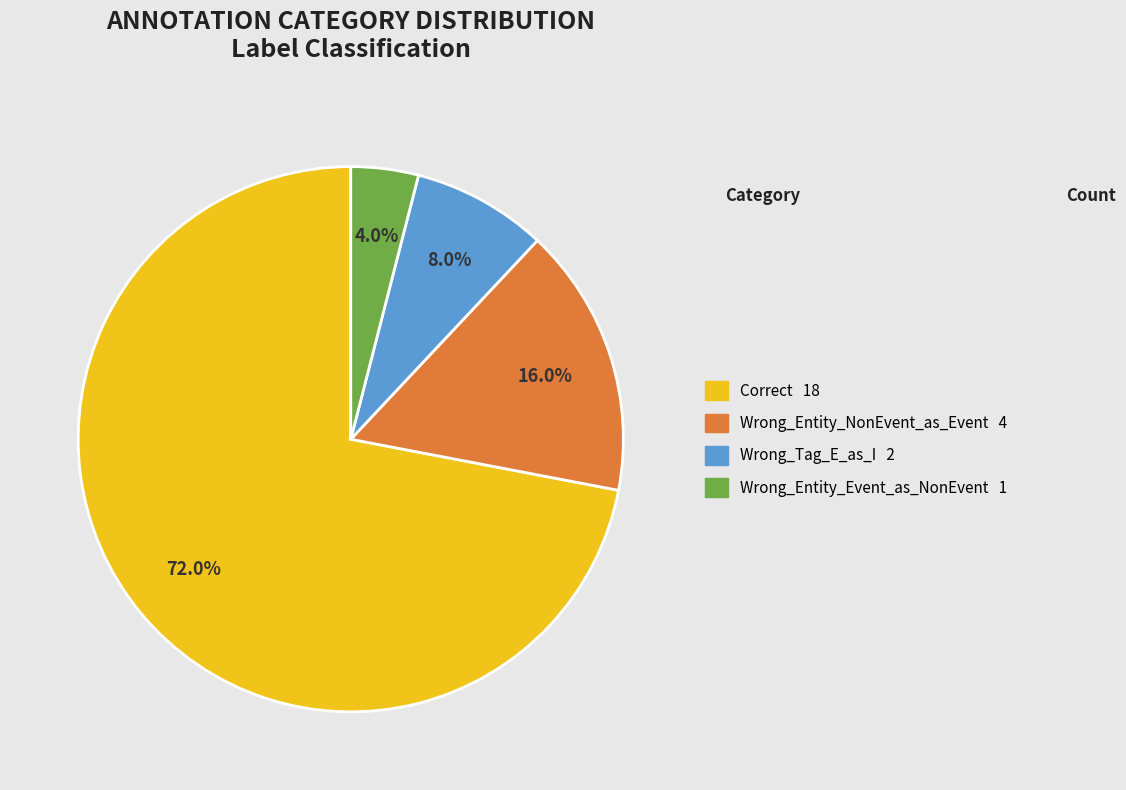

True or false: Wrong_Entity_Event_as_NonEvent accounts for 12% of the total.

False